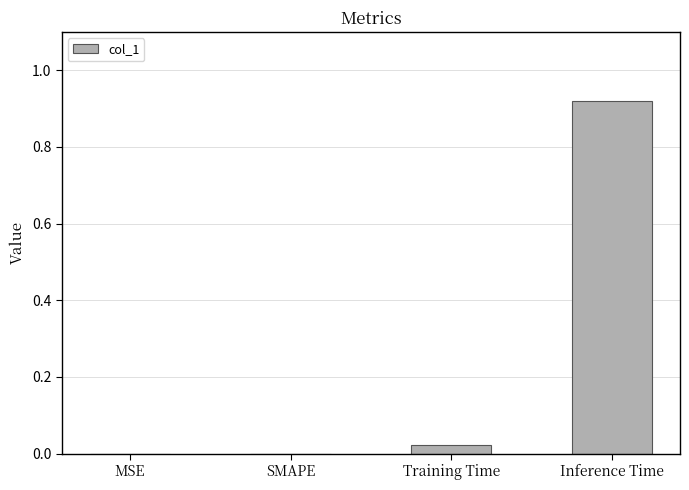

The chart shows a value of 0.0 at SMAPE. True or false?

True